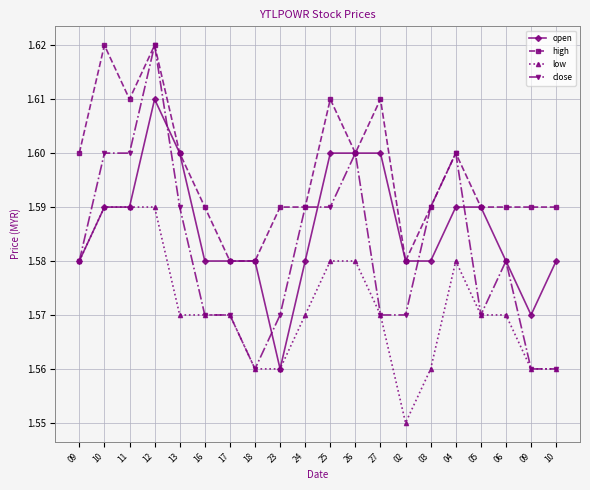

What are all the series names shown in the legend?

open, high, low, close